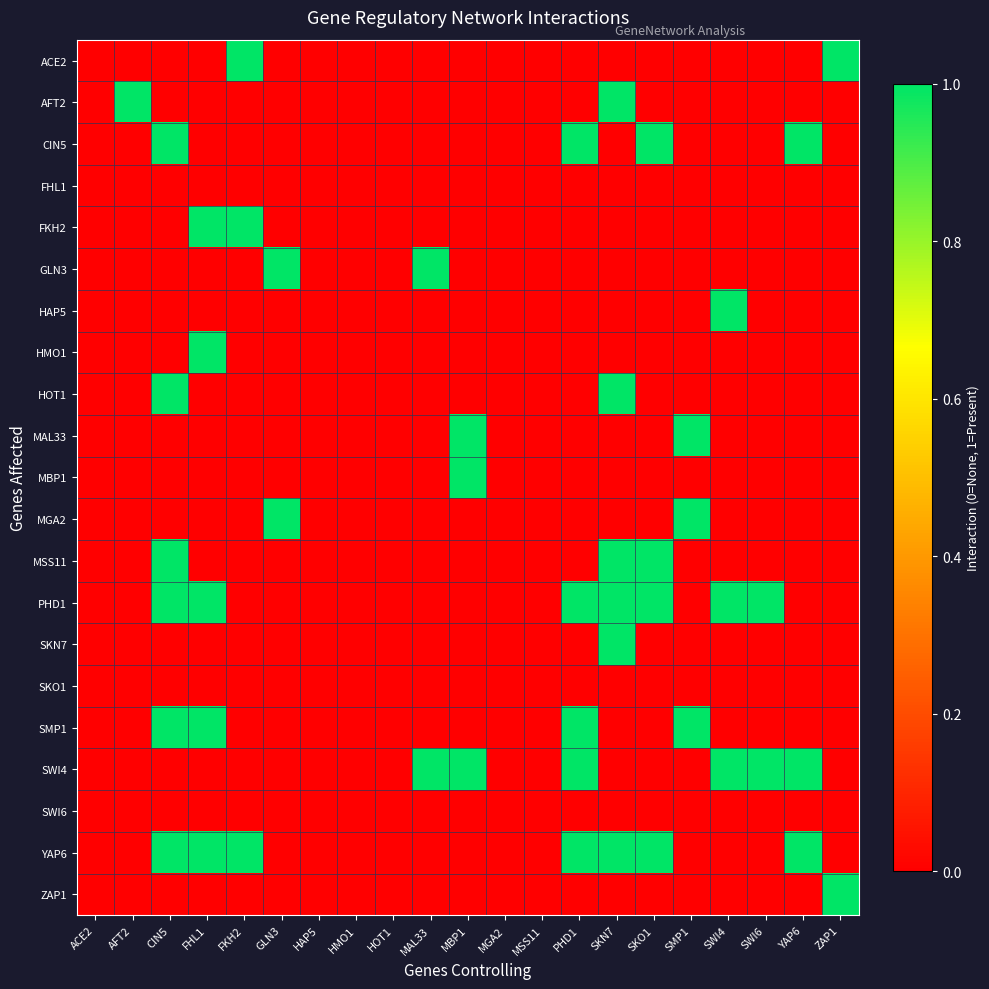

Which series has the widest spread of values?

ACE2